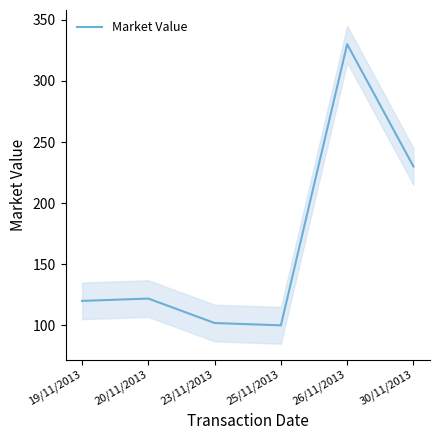

What is the label of the 1st point from the left?

19/11/2013